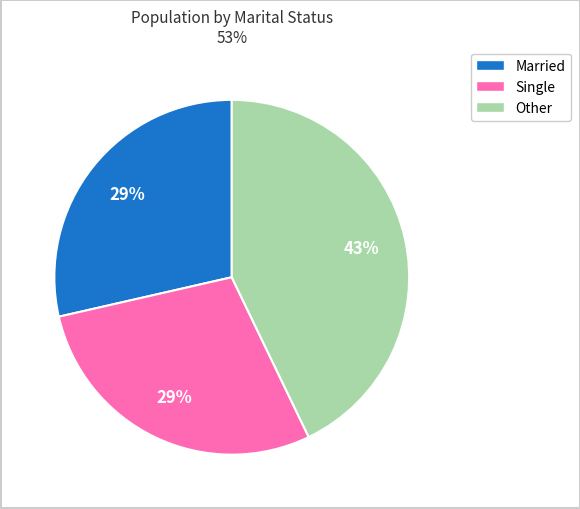

Is it true that Single is 29% of the pie?

True